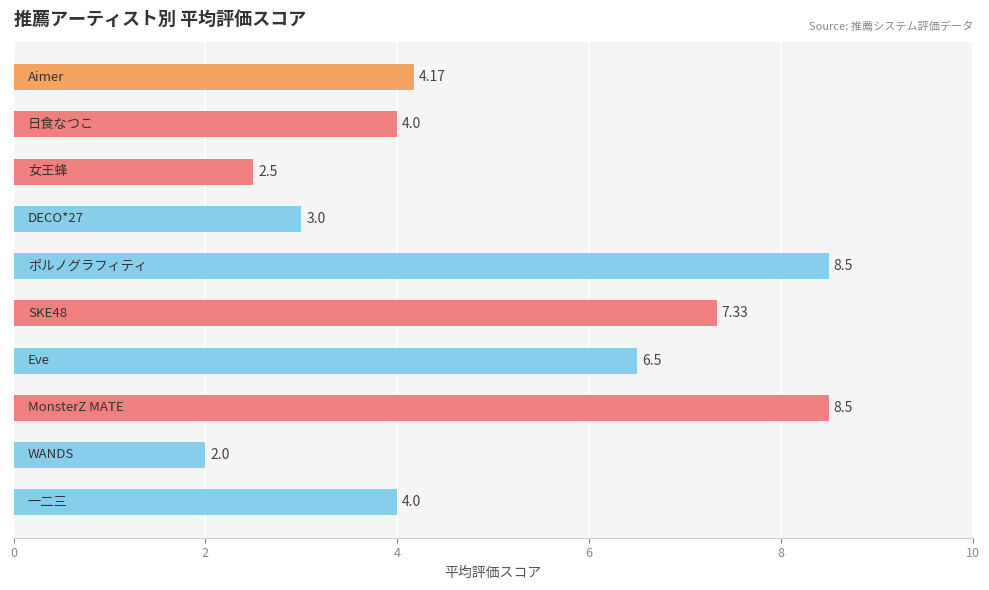

What is the difference between the maximum and minimum values?

6.5